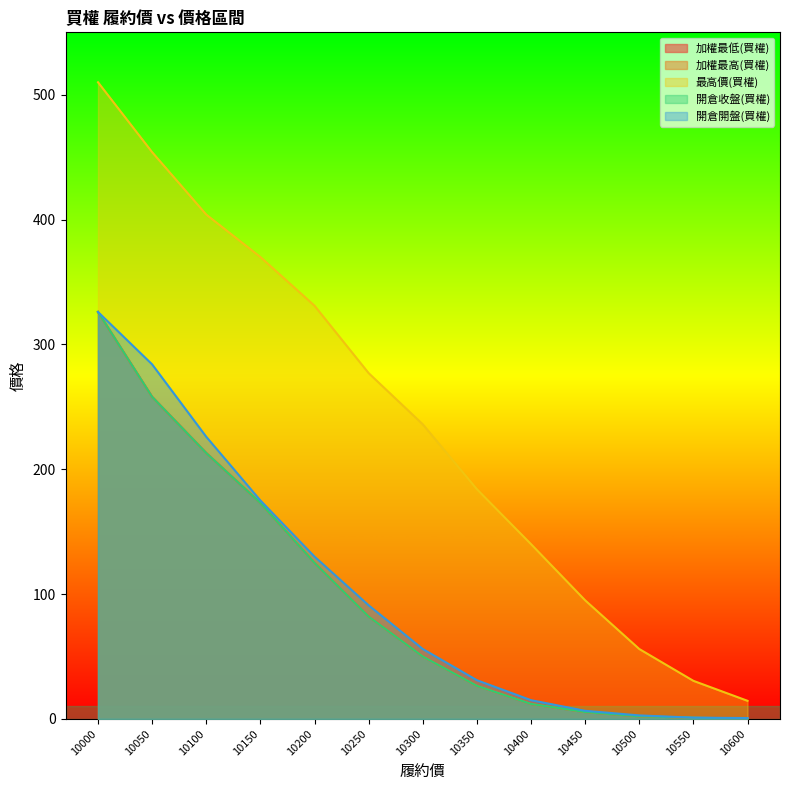

Between 10250 and 10400, which series saw the biggest shift?

最高價(買權)